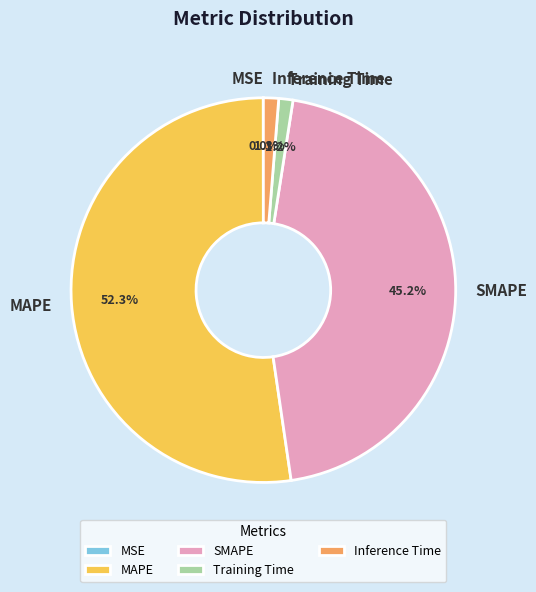

To the nearest percent, what portion does MAPE represent?

52%